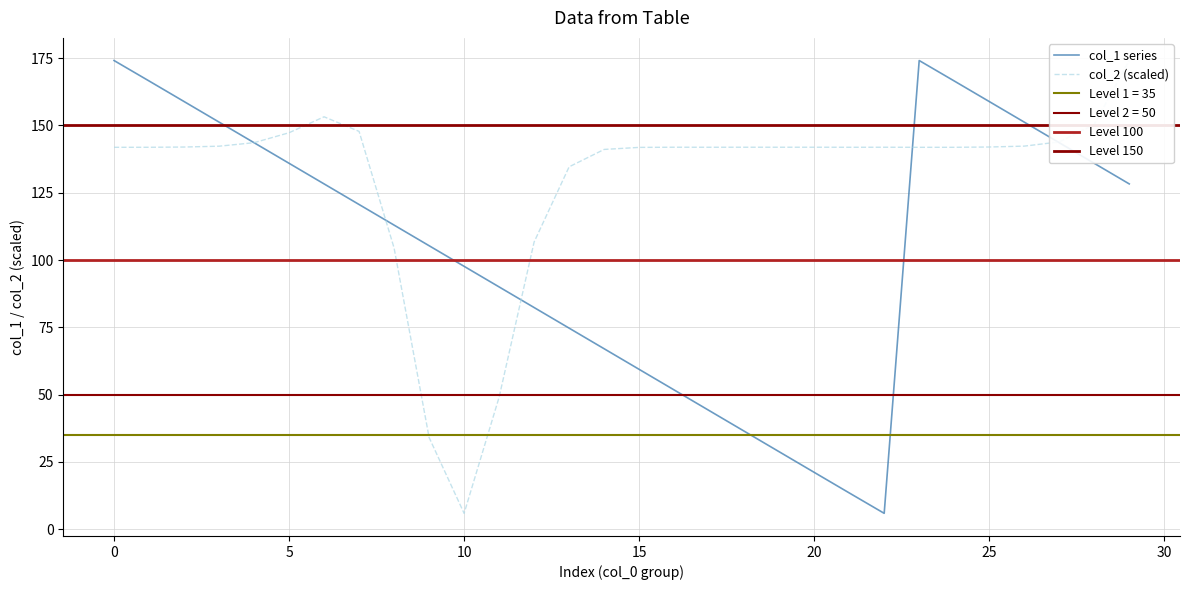

Is this an area chart (filled region under the line)?

No